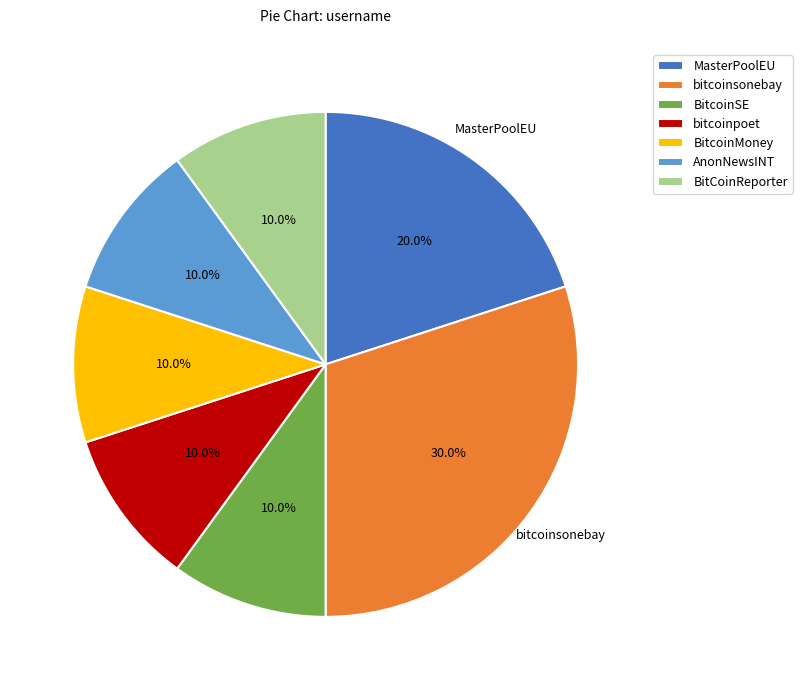

How many slices are in this pie chart?

7